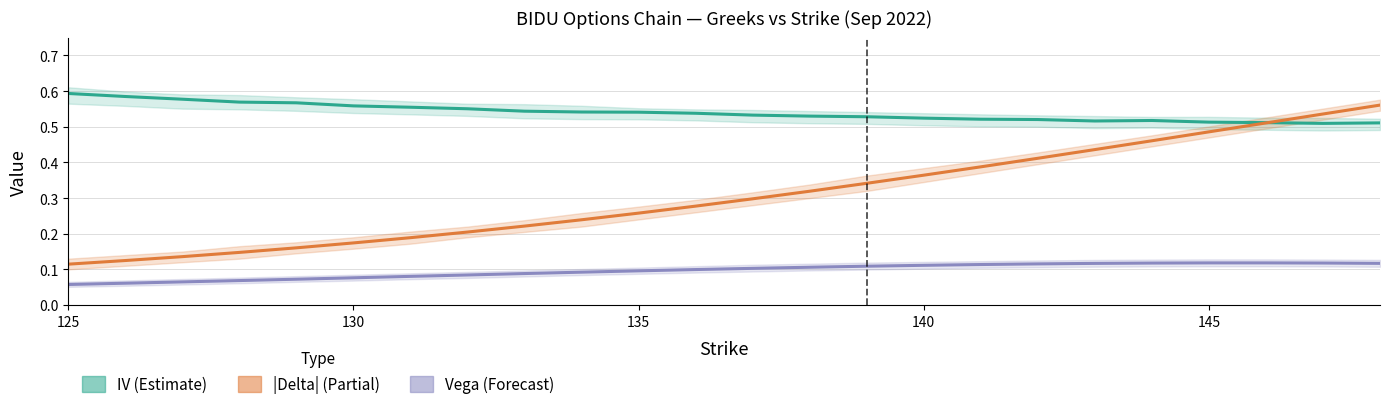

After their last crossing, which series has the higher values: IV (Estimate) or |Delta| (Partial)?

|Delta| (Partial)